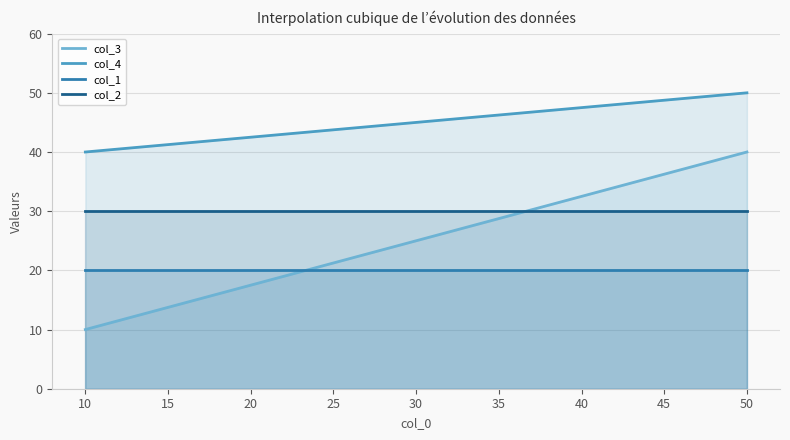

Reading left to right, extract all data points from this chart.

col_3: 10=10	50=40
col_4: 10=40	50=50
col_1: 10=20	50=20
col_2: 10=30	50=30